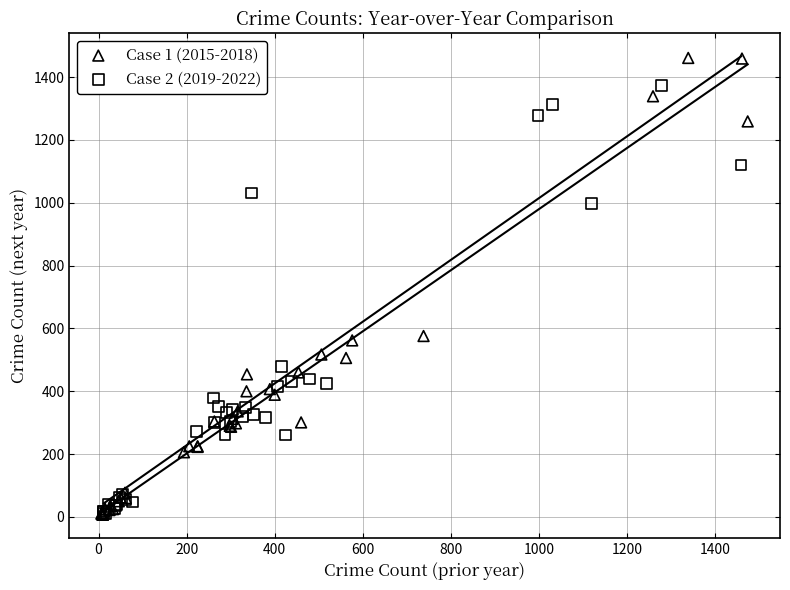

Which series has the largest Y range (max minus min)?

Case 1 (2015-2018)